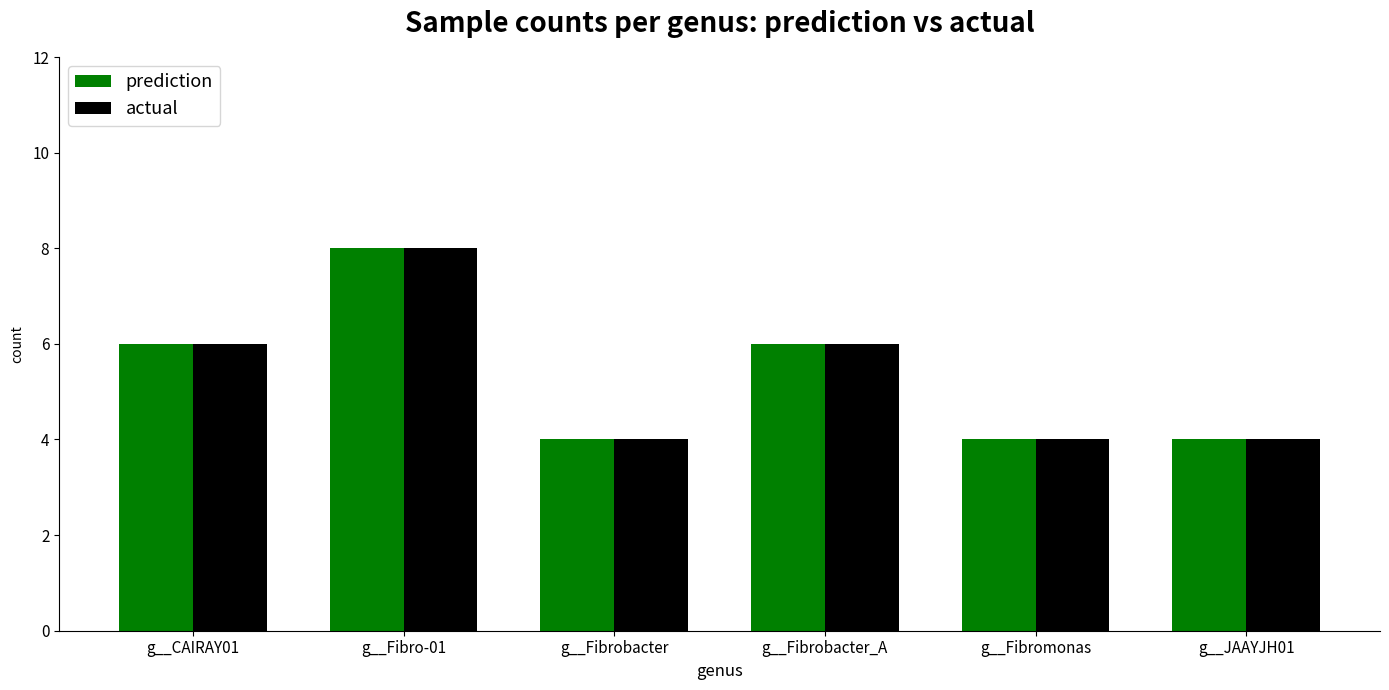

What is the maximum value for prediction?

8